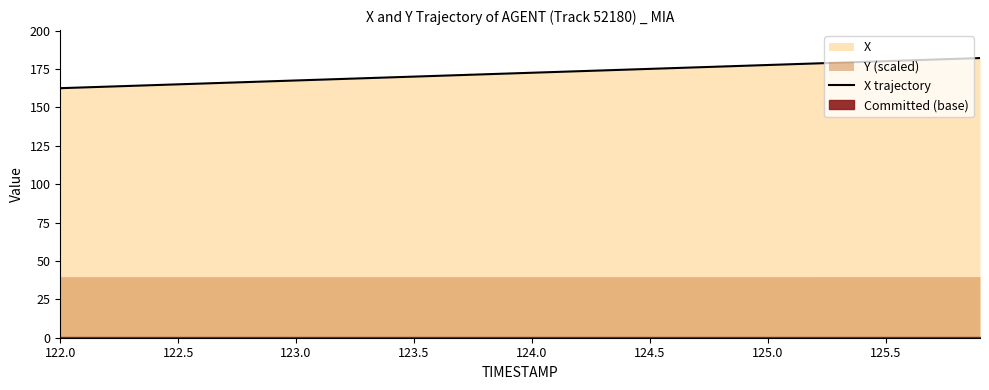

True or false: there are more than 0 points higher than both neighbors.

False